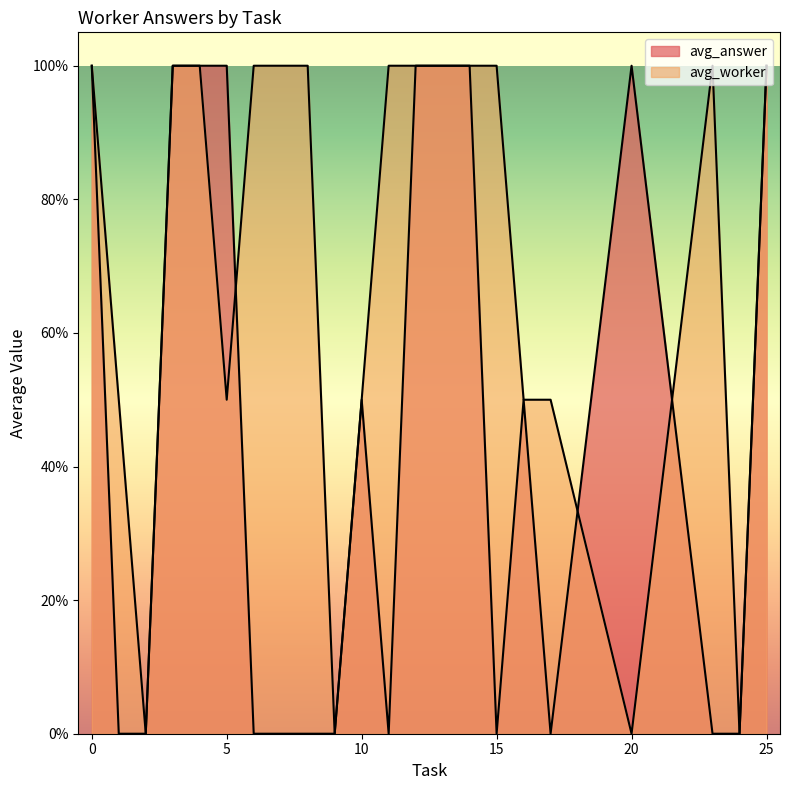

List the series in order of their peak value, highest first.

avg_answer, avg_worker